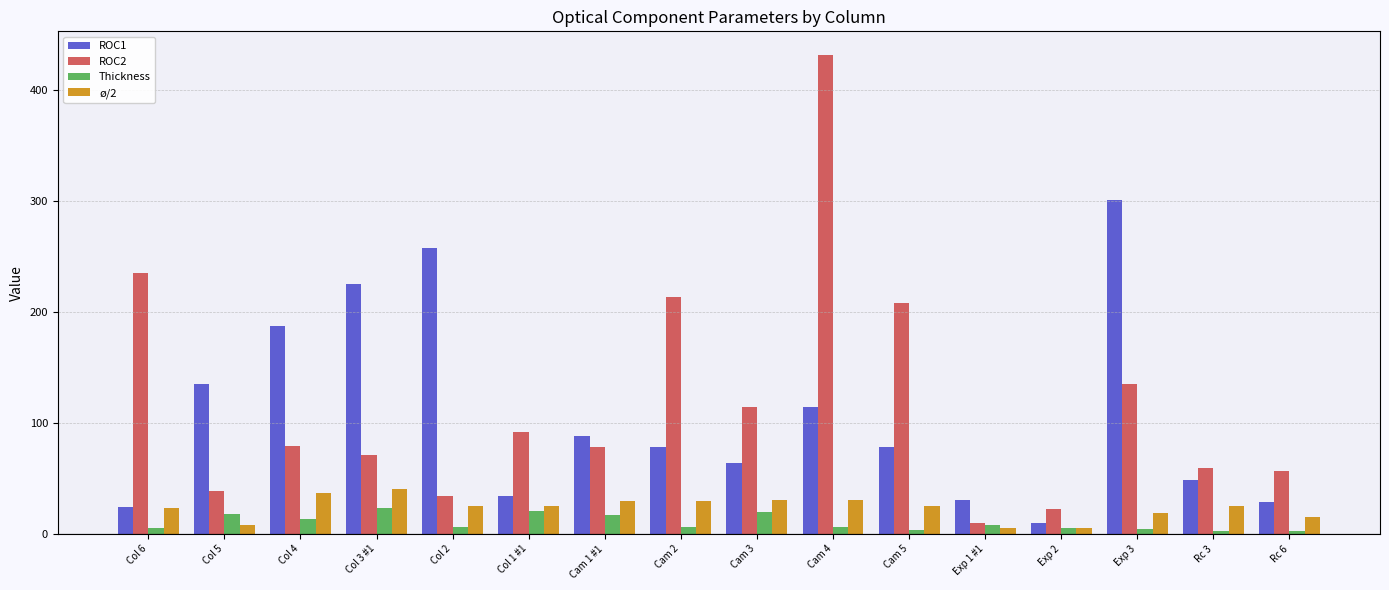

What is the label of the 15th bar from the left?

Rc 3